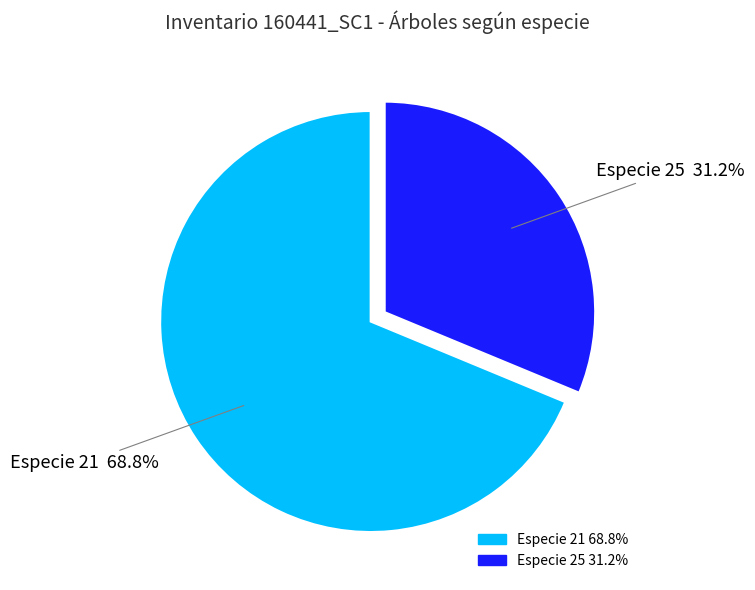

Does any single category account for the majority?

Yes